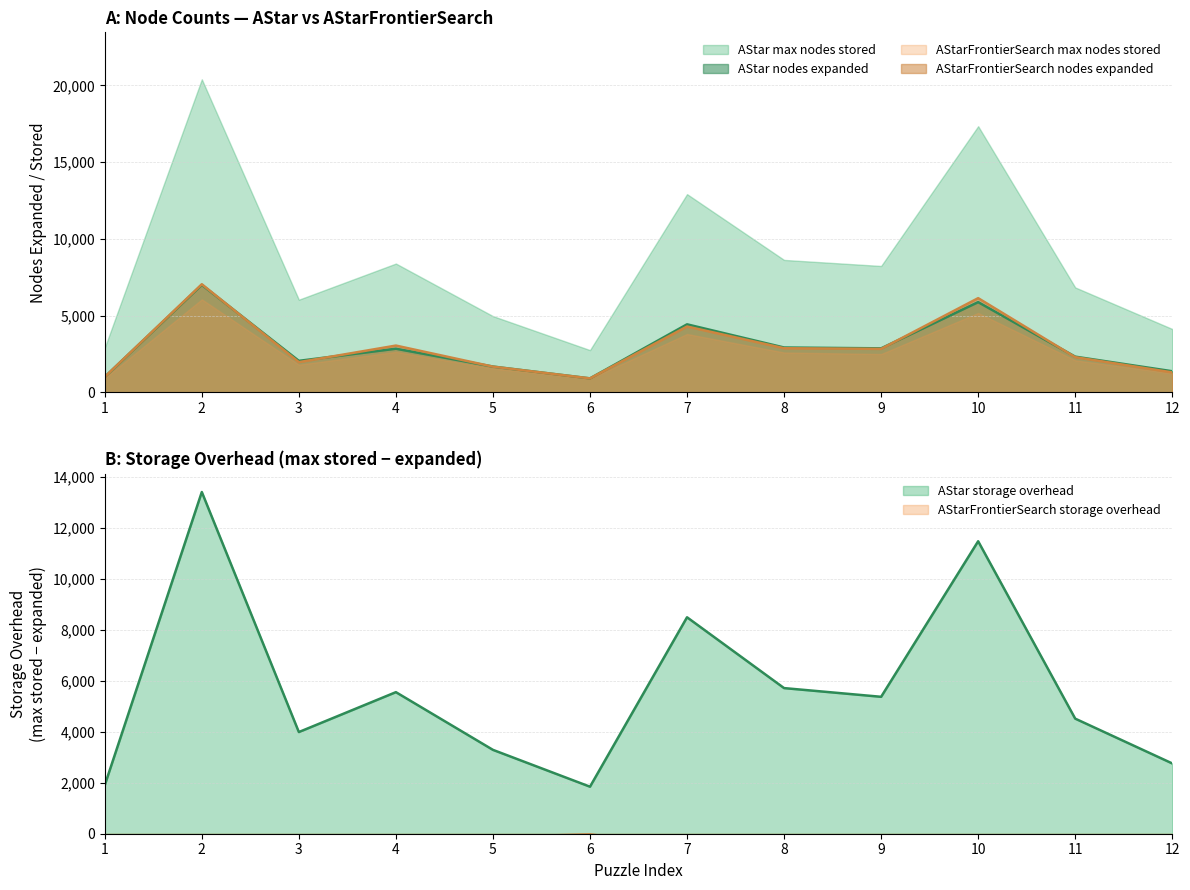

What is the difference between the maximum and minimum values in the AStarFrontierSearch nodes expanded series?

6135